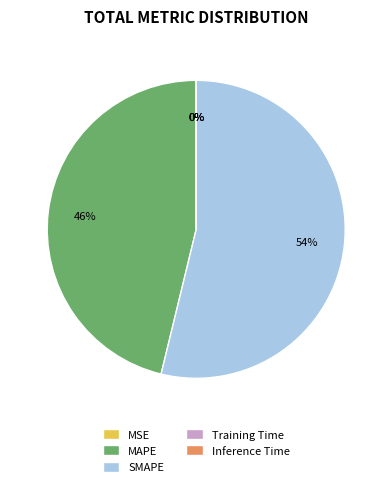

What is the majority slice?

SMAPE